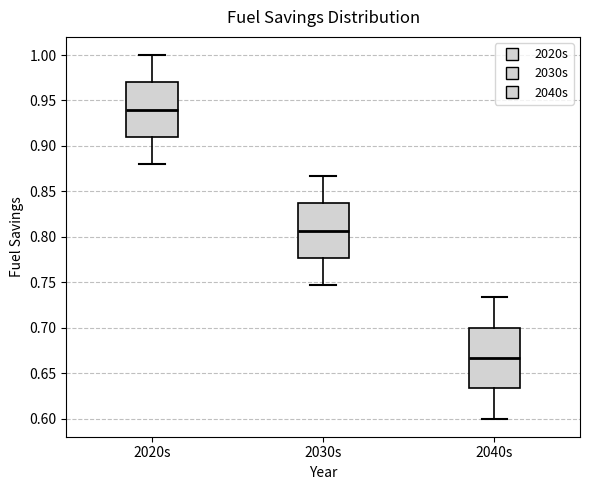

Reading left to right, read every box against the y-axis: the position of its median line, the range the box covers, and the ends of its whiskers. The values are not printed on the chart, so give them approximately, as read against the axis.

2020s: median 0.940, box 0.910 to 0.970, whiskers 0.880 to 1.000
2030s: median 0.805, box 0.775 to 0.835, whiskers 0.745 to 0.865
2040s: median 0.665, box 0.635 to 0.700, whiskers 0.600 to 0.735